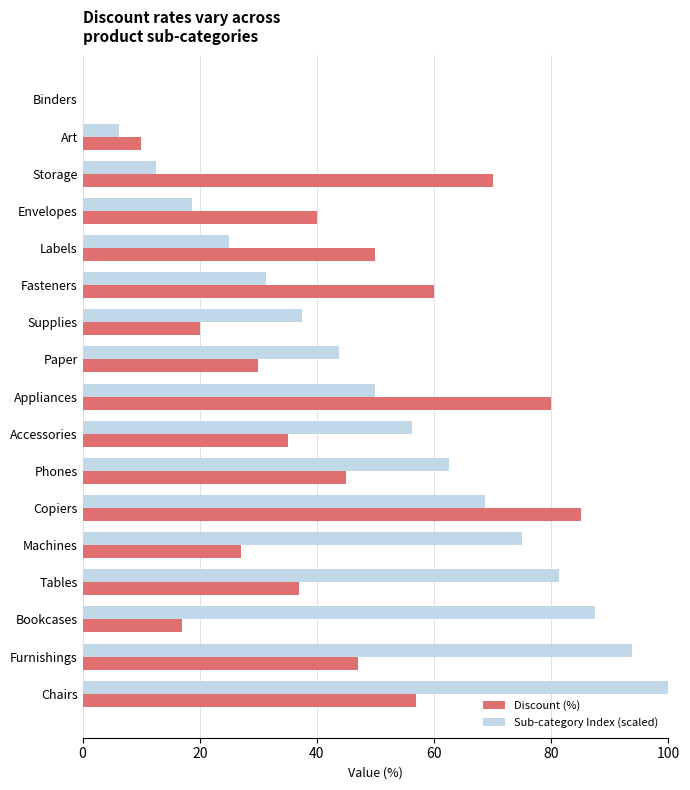

Which series has the largest total across all categories?

Sub-category Index (scaled)